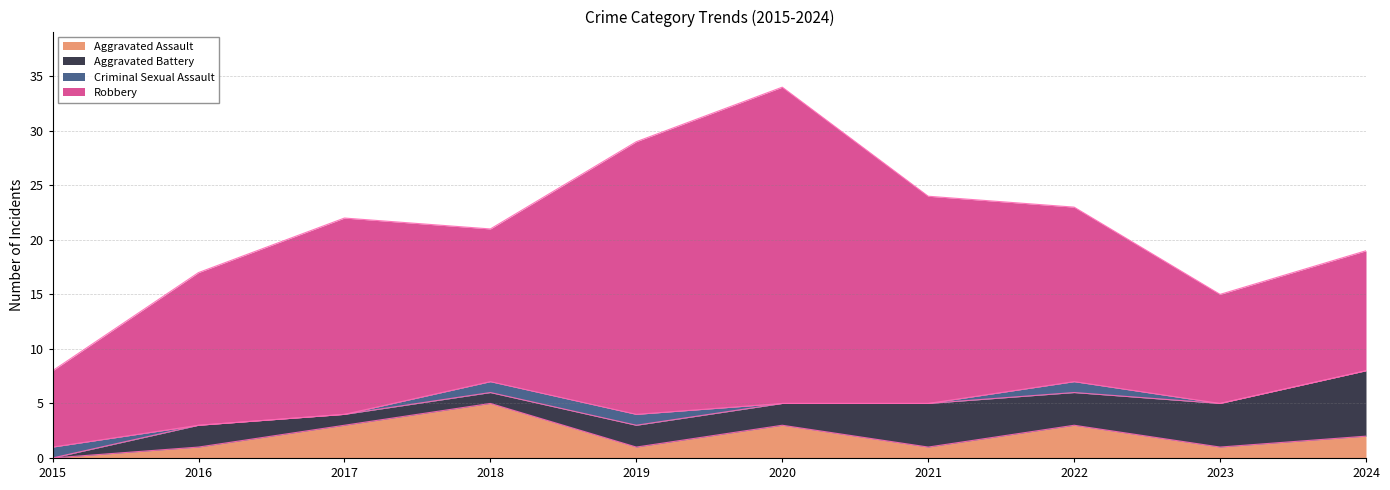

Is it true that Criminal Sexual Assault equals 0 at 2016?

False